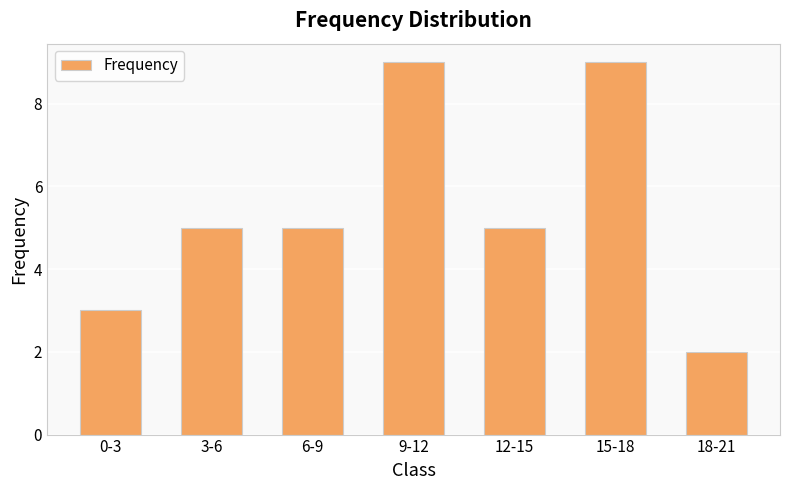

Reading right to left, list all the values displayed in this chart.

2	9	5	9	5	5	3